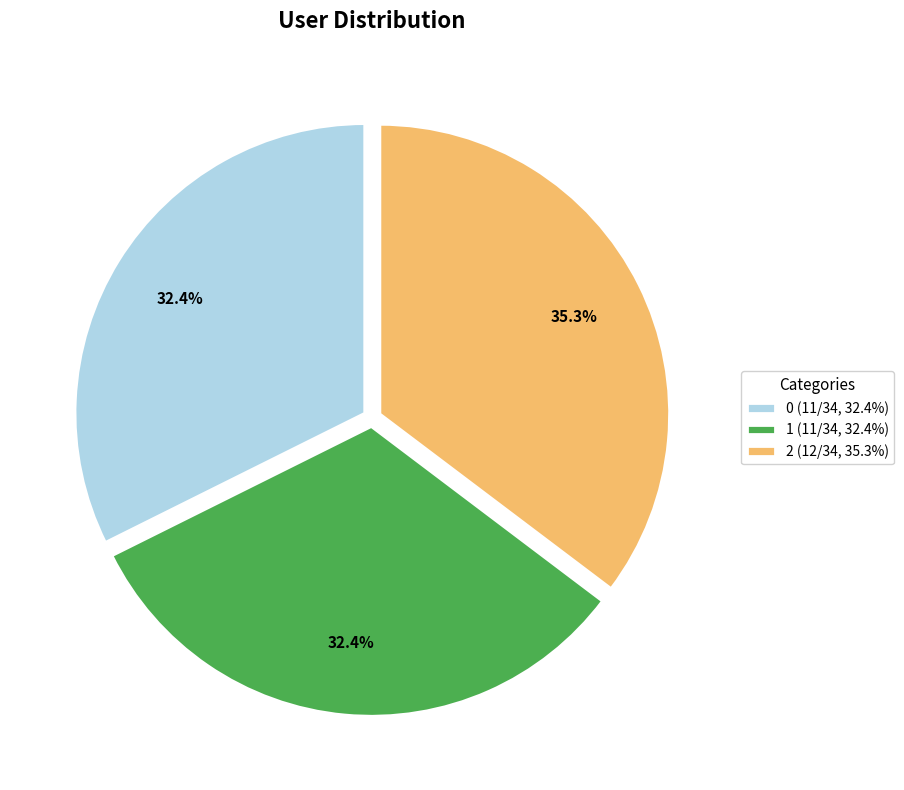

Do 2 and 0 together represent more than half of the pie?

Yes